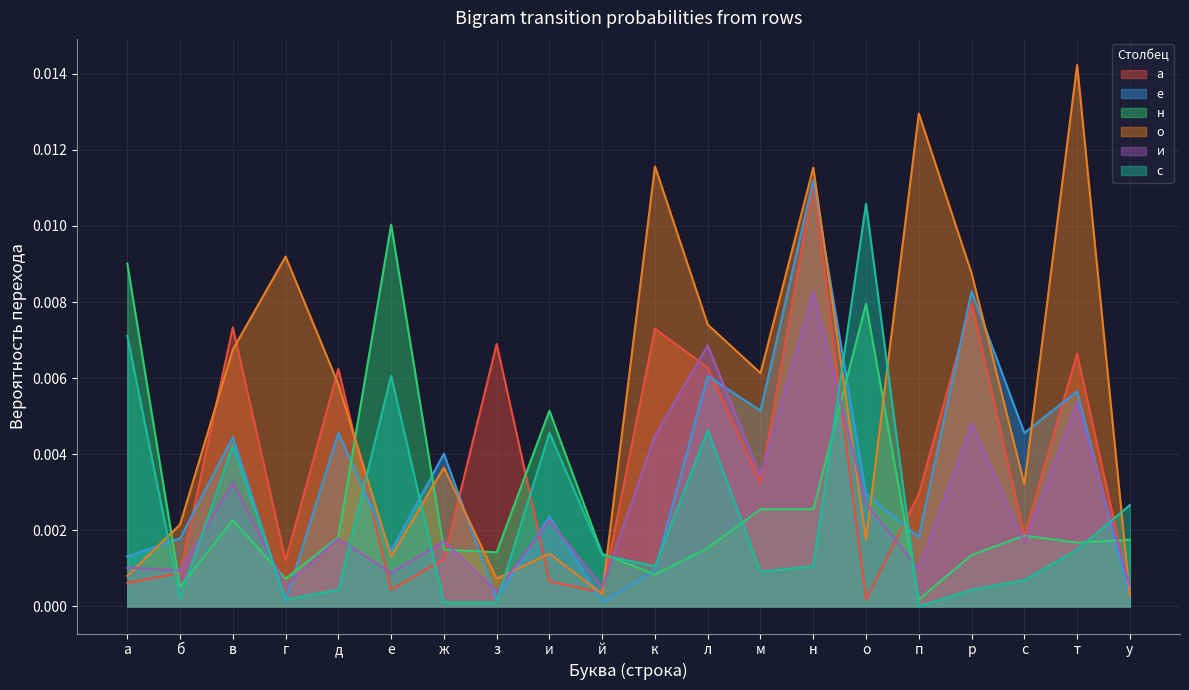

Which series ends up on top after the final intersection of а and о?

а